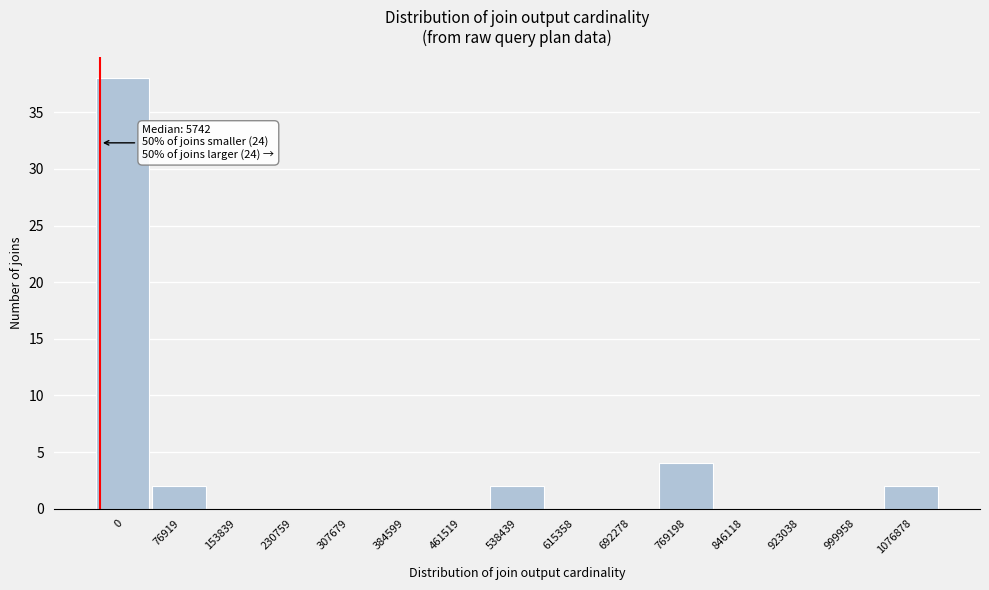

Reading left to right, list all the values displayed in this chart.

0=38	76919=2	153839=0	230759=0	307679=0	384599=0	461519=0	538439=2	615358=0	692278=0	769198=4	846118=0	923038=0	999958=0	1076878=2